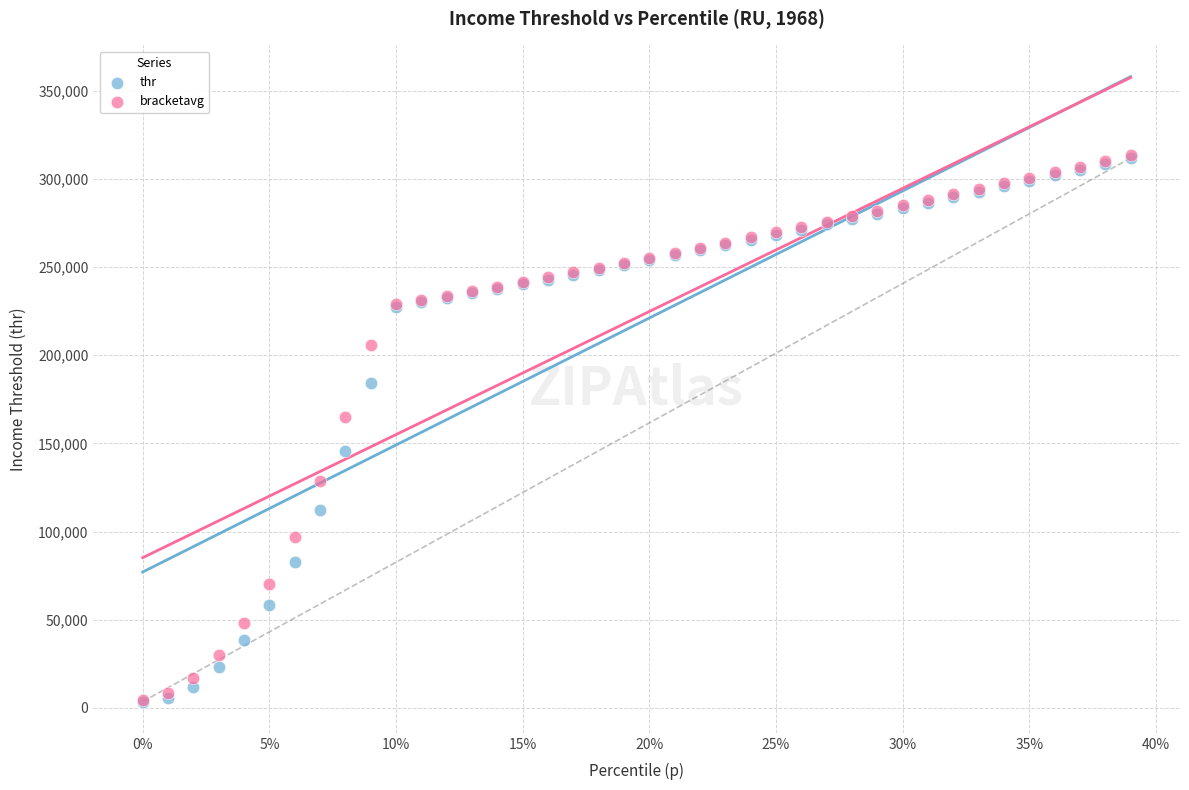

Across all series, what Y value is closest to 158530?

164765.8